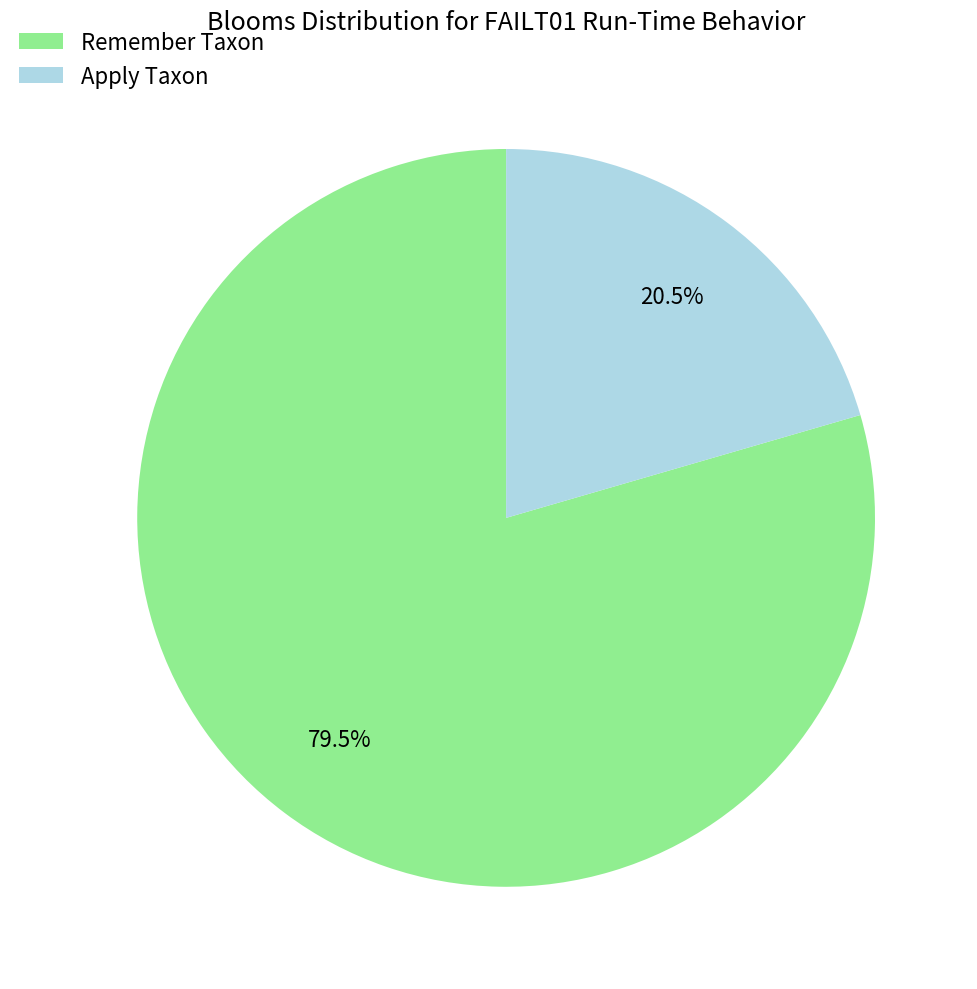

Which slice is the smallest?

Apply Taxon